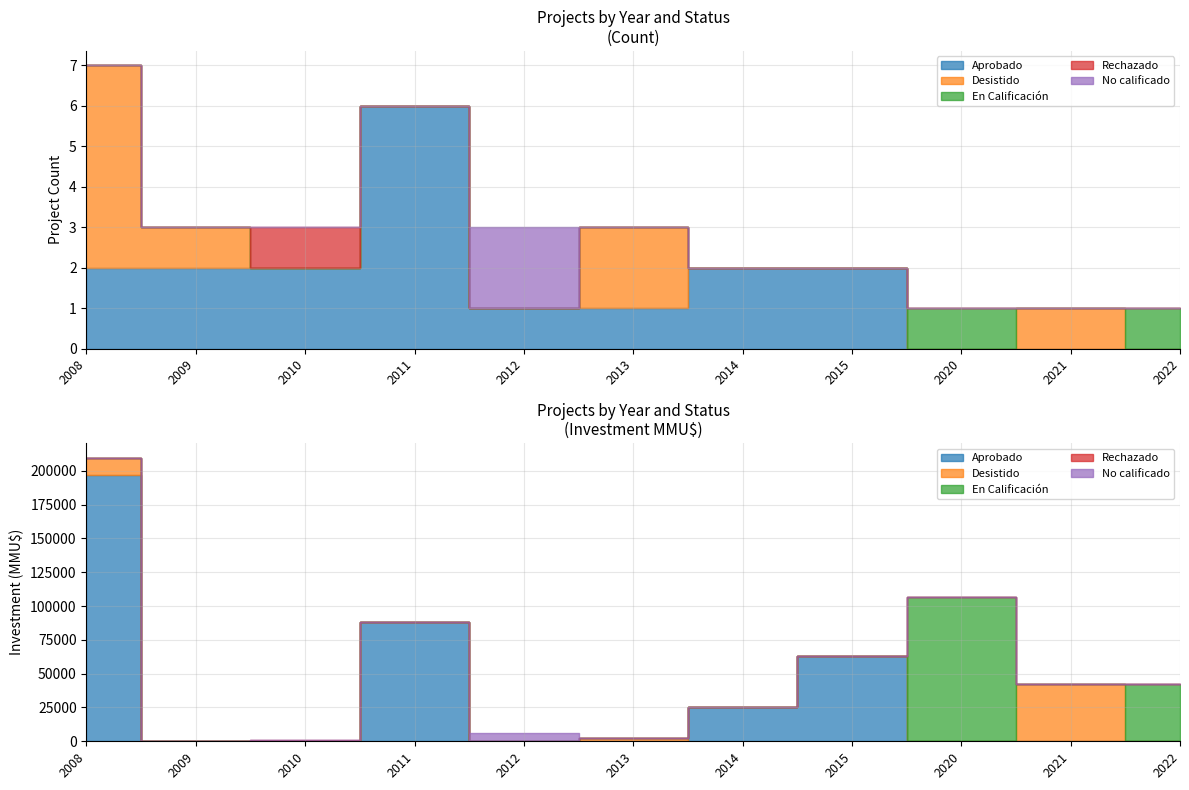

True or false: Rechazado and Desistido intersect in this chart.

False